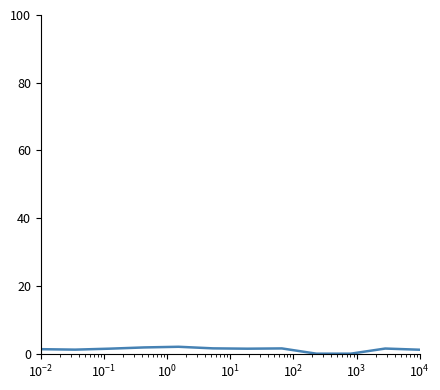

What is the average value?

1.3